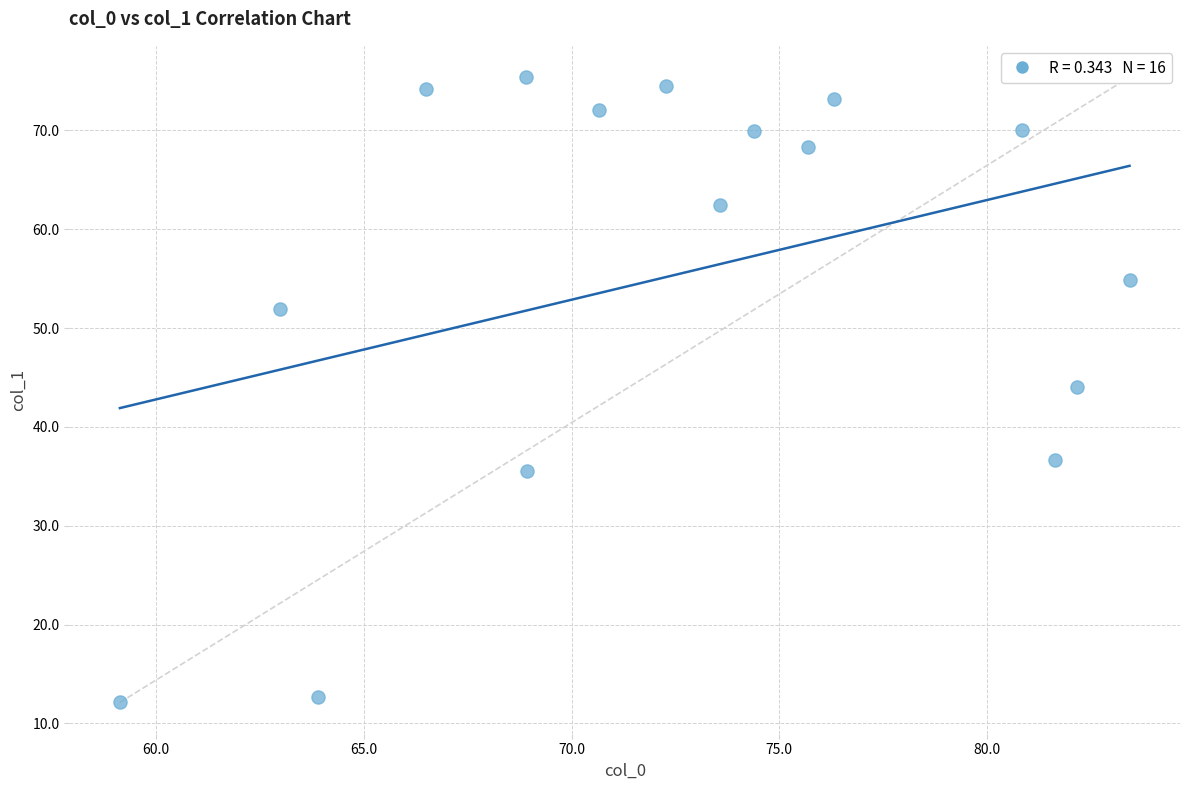

What is the range of Y values (max minus min)?

63.3